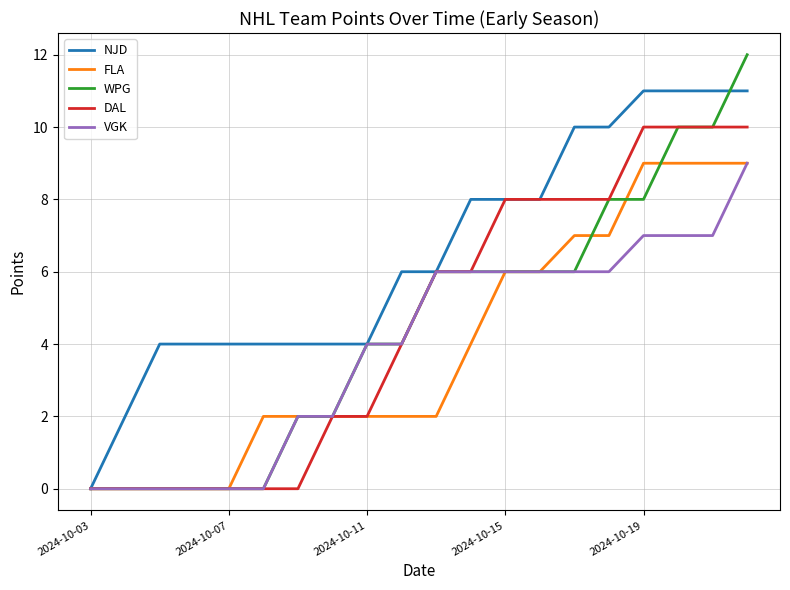

What is the highest value of the NJD series?

11